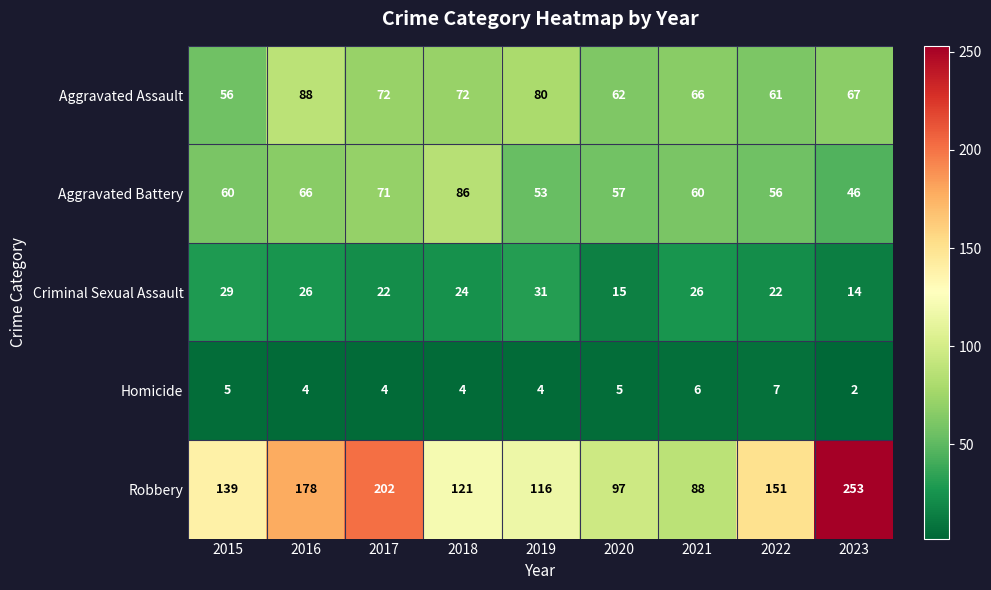

The Homicide series shows 4 at 2018. True or false?

True